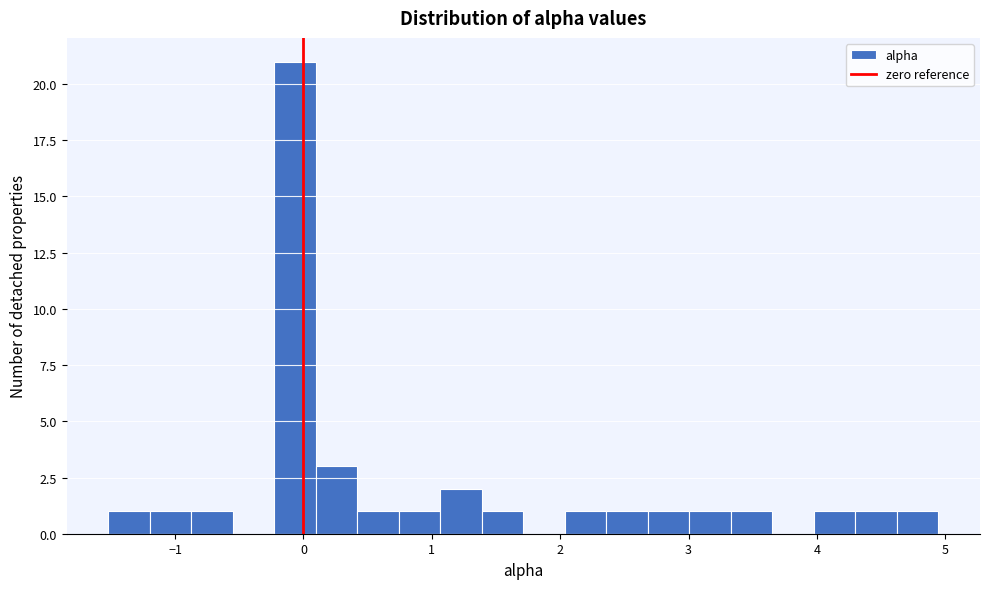

Read against the x-axis, roughly where is the centre of the tallest bar?

-0.1